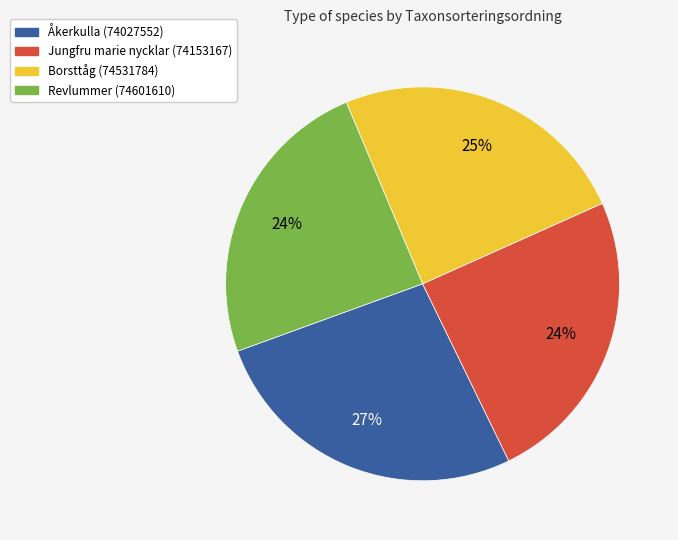

Does Åkerkulla (74027552) account for over 50% of the chart?

No